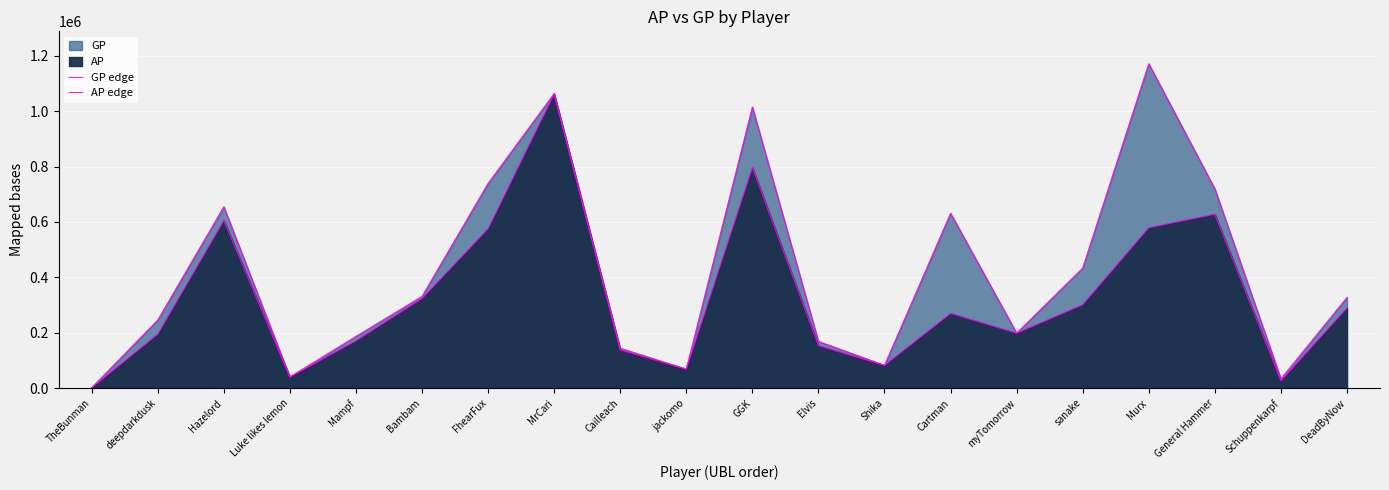

Which series has the largest total across all categories?

GP edge